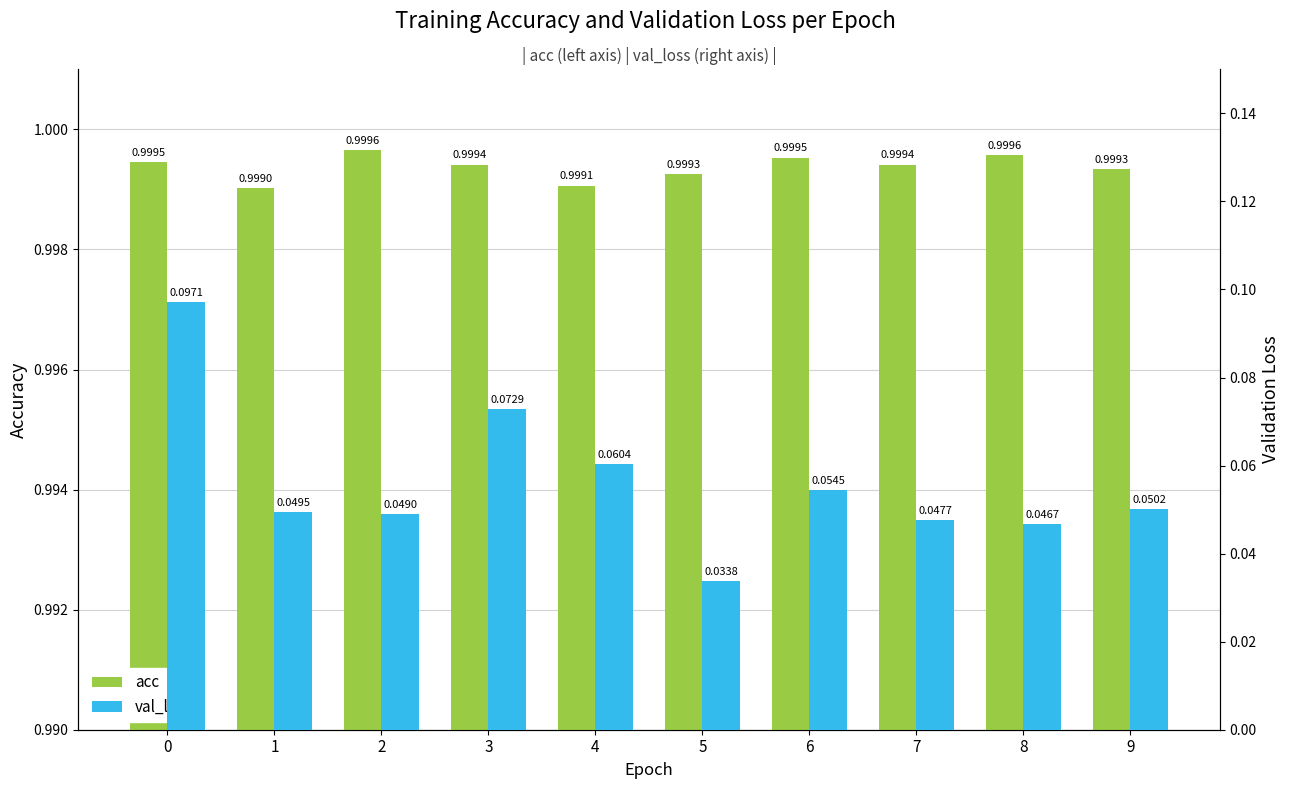

Which series has the largest total across all categories?

acc